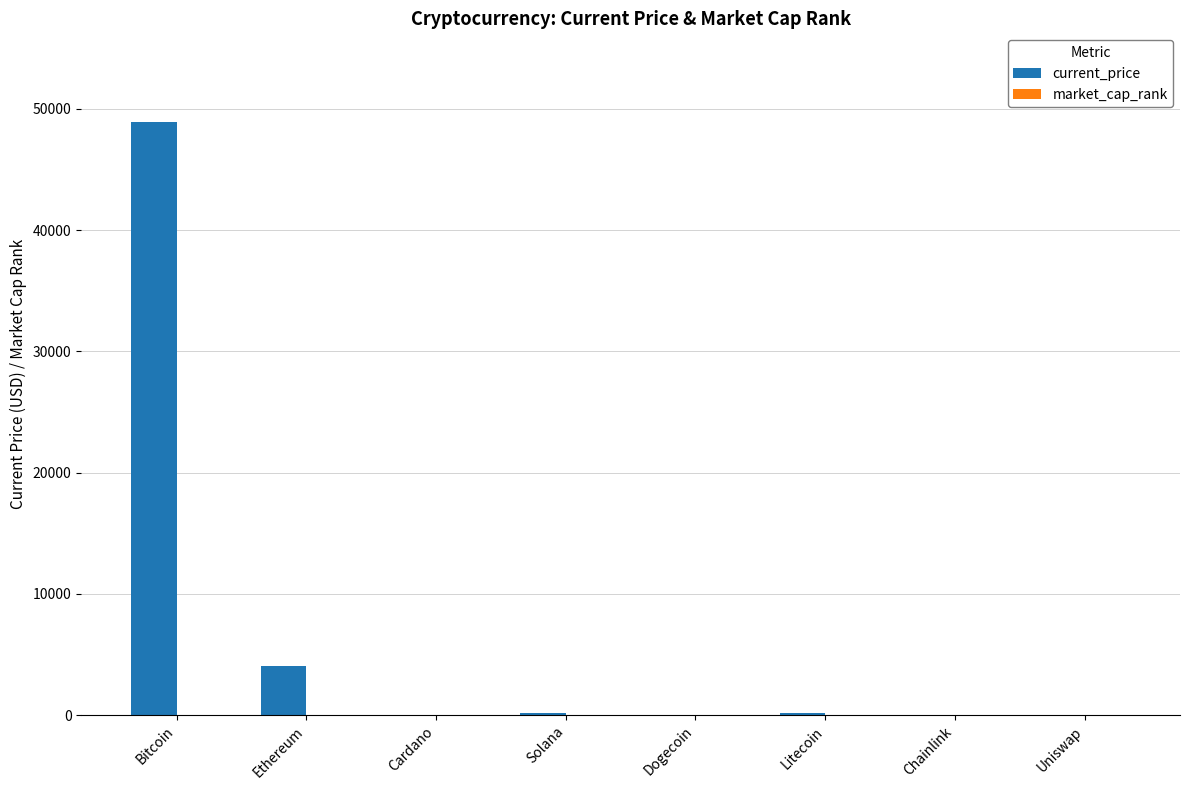

Where is current_price nearest to the value 24447?

Ethereum